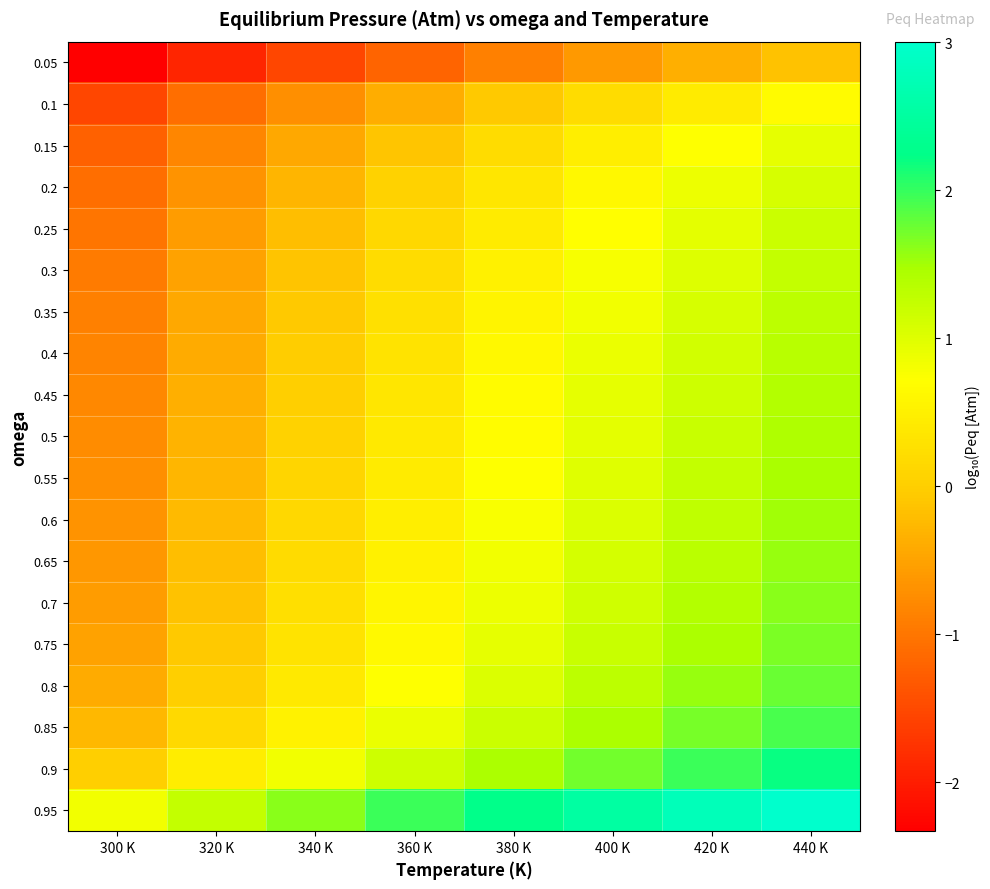

Reading right to left, extract all data points from this chart.

0.05: 440 K=-0.1	420 K=-0.4	400 K=-0.6	380 K=-0.9	360 K=-1.2	340 K=-1.5	320 K=-1.9	300 K=-2.3
0.1: 440 K=0.7	420 K=0.4	400 K=0.2	380 K=-0.1	360 K=-0.4	340 K=-0.7	320 K=-1.1	300 K=-1.5
0.15: 440 K=0.9	420 K=0.7	400 K=0.5	380 K=0.2	360 K=-0.1	340 K=-0.4	320 K=-0.8	300 K=-1.2
0.2: 440 K=1.1	420 K=0.9	400 K=0.6	380 K=0.3	360 K=0.0	340 K=-0.3	320 K=-0.7	300 K=-1.1
0.25: 440 K=1.2	420 K=1.0	400 K=0.7	380 K=0.4	360 K=0.1	340 K=-0.2	320 K=-0.6	300 K=-1.0
0.3: 440 K=1.2	420 K=1.0	400 K=0.8	380 K=0.5	360 K=0.2	340 K=-0.1	320 K=-0.5	300 K=-0.9
0.35: 440 K=1.3	420 K=1.1	400 K=0.8	380 K=0.6	360 K=0.3	340 K=-0.1	320 K=-0.5	300 K=-0.9
0.4: 440 K=1.3	420 K=1.1	400 K=0.9	380 K=0.6	360 K=0.3	340 K=-0.0	320 K=-0.4	300 K=-0.8
0.45: 440 K=1.4	420 K=1.2	400 K=0.9	380 K=0.7	360 K=0.3	340 K=0.0	320 K=-0.4	300 K=-0.8
0.5: 440 K=1.4	420 K=1.2	400 K=1.0	380 K=0.7	360 K=0.4	340 K=0.1	320 K=-0.3	300 K=-0.8
0.55: 440 K=1.5	420 K=1.2	400 K=1.0	380 K=0.7	360 K=0.4	340 K=0.1	320 K=-0.3	300 K=-0.7
0.6: 440 K=1.5	420 K=1.3	400 K=1.0	380 K=0.8	360 K=0.5	340 K=0.1	320 K=-0.2	300 K=-0.7
0.65: 440 K=1.6	420 K=1.3	400 K=1.1	380 K=0.8	360 K=0.5	340 K=0.2	320 K=-0.2	300 K=-0.6
0.7: 440 K=1.6	420 K=1.4	400 K=1.1	380 K=0.9	360 K=0.6	340 K=0.2	320 K=-0.1	300 K=-0.6
0.75: 440 K=1.7	420 K=1.5	400 K=1.2	380 K=0.9	360 K=0.6	340 K=0.3	320 K=-0.1	300 K=-0.5
0.8: 440 K=1.8	420 K=1.5	400 K=1.3	380 K=1.0	360 K=0.7	340 K=0.4	320 K=0.0	300 K=-0.4
0.85: 440 K=1.9	420 K=1.7	400 K=1.5	380 K=1.2	360 K=0.9	340 K=0.5	320 K=0.2	300 K=-0.3
0.9: 440 K=2.2	420 K=2.0	400 K=1.7	380 K=1.5	360 K=1.2	340 K=0.8	320 K=0.4	300 K=0.0
0.95: 440 K=3.0	420 K=2.8	400 K=2.5	380 K=2.3	360 K=2.0	340 K=1.6	320 K=1.3	300 K=0.8